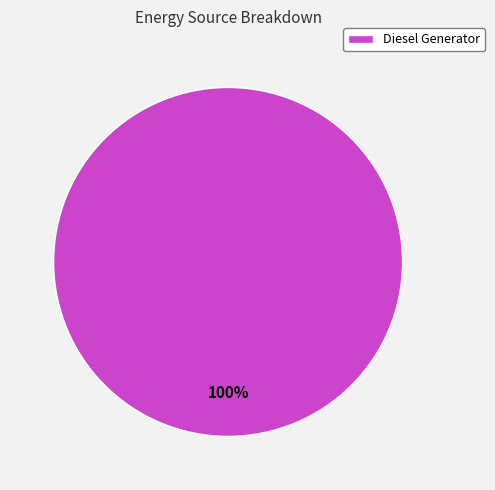

Is there any slice that represents more than half of the pie?

Yes